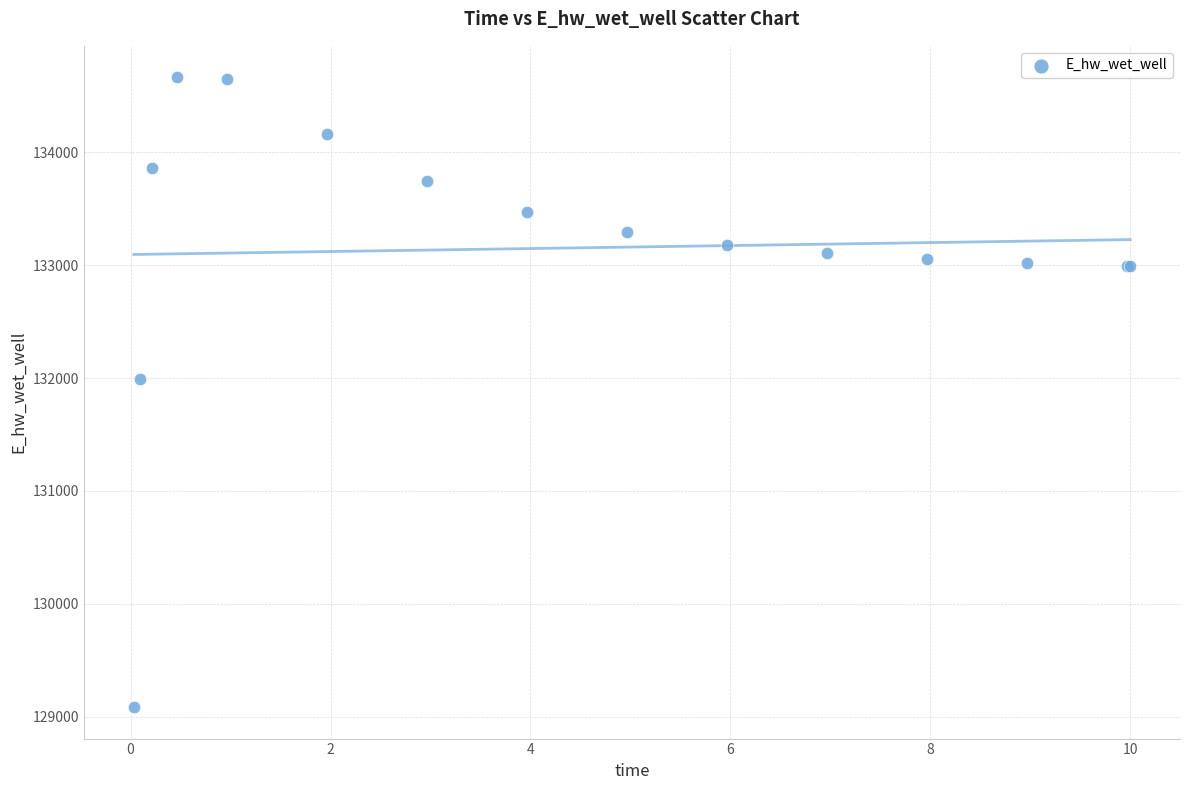

What Y value in the scatter plot is closest to 131875?

131996.8